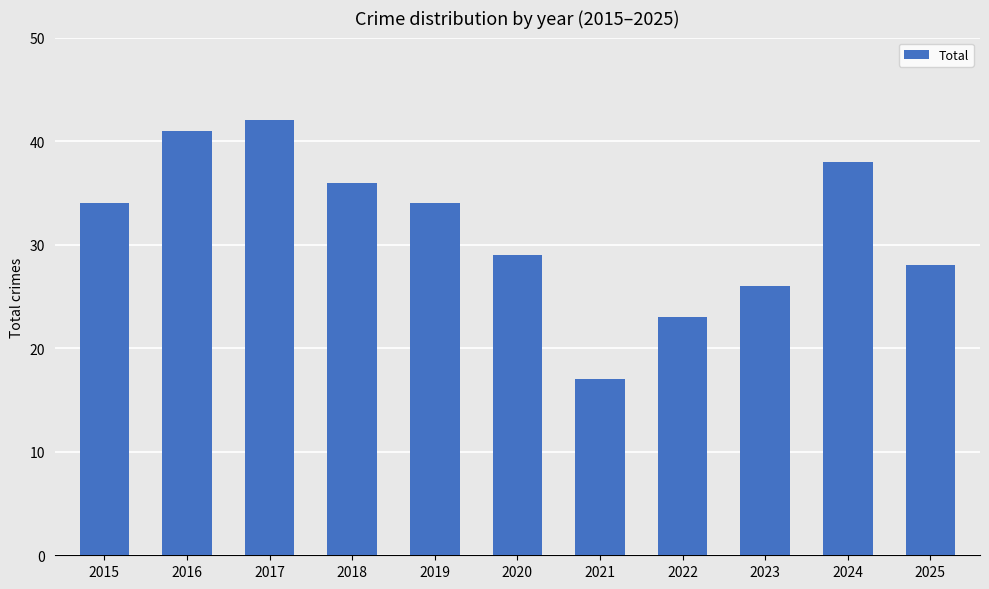

What is the value of the 10th bar from the left?

38